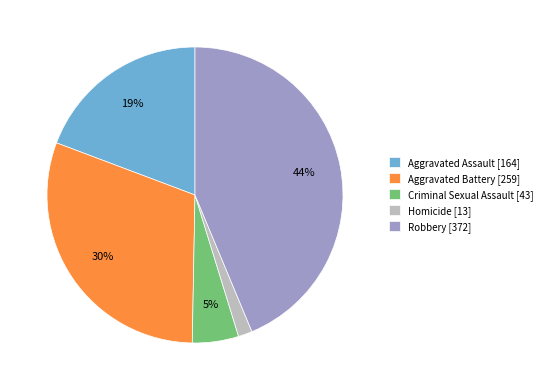

To the nearest percent, what is the difference between the Criminal Sexual Assault [43] and Aggravated Assault [164] slice percentages?

14%